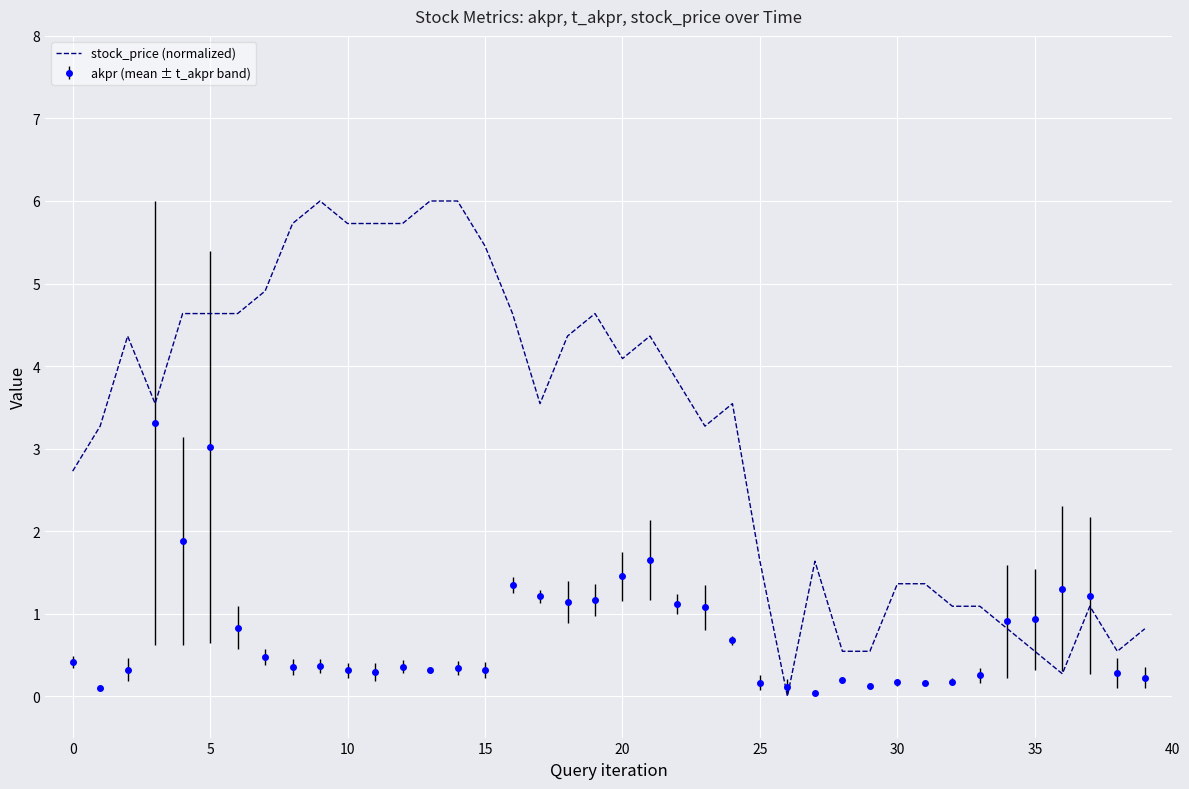

Rank the series by their maximum value, from lowest to highest.

akpr (mean ± t_akpr band), stock_price (normalized)